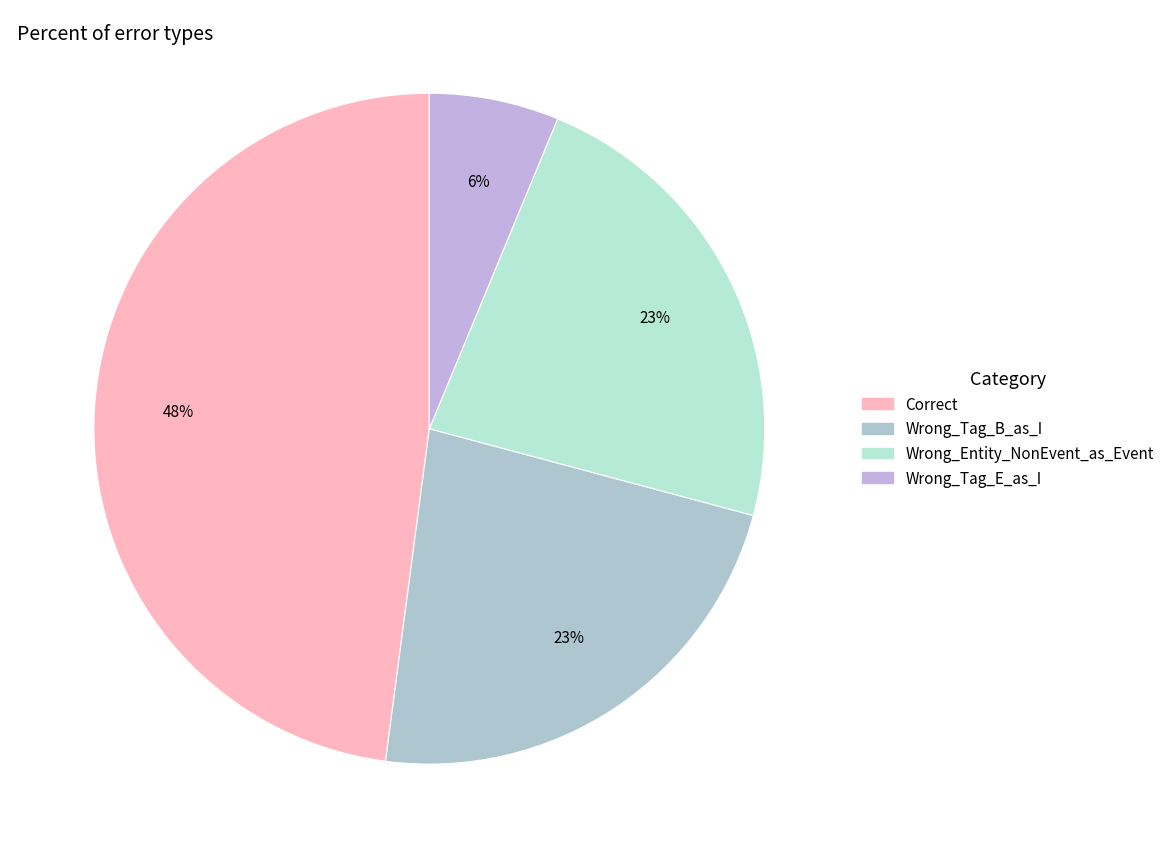

Does Wrong_Entity_NonEvent_as_Event account for over 50% of the chart?

No